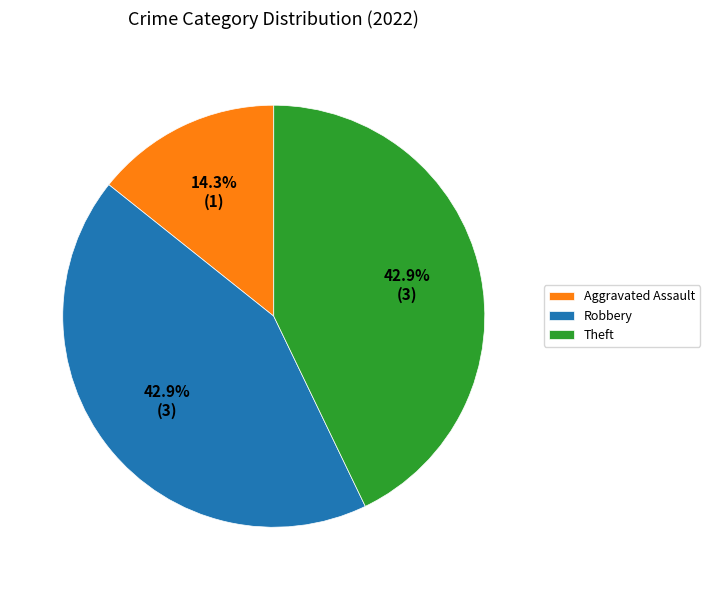

To the nearest percent, what portion does Robbery represent?

43%